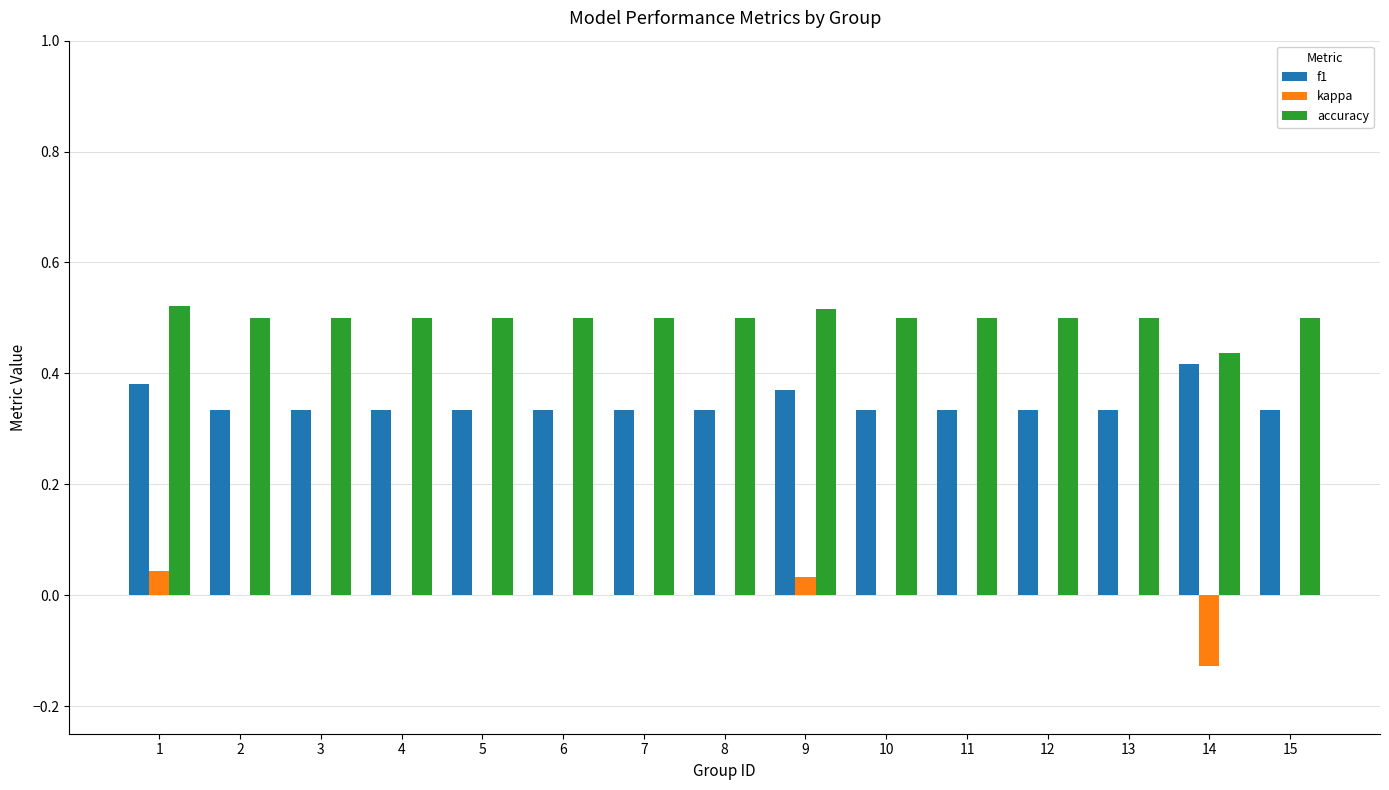

What is the total value across all series at 10?

0.8